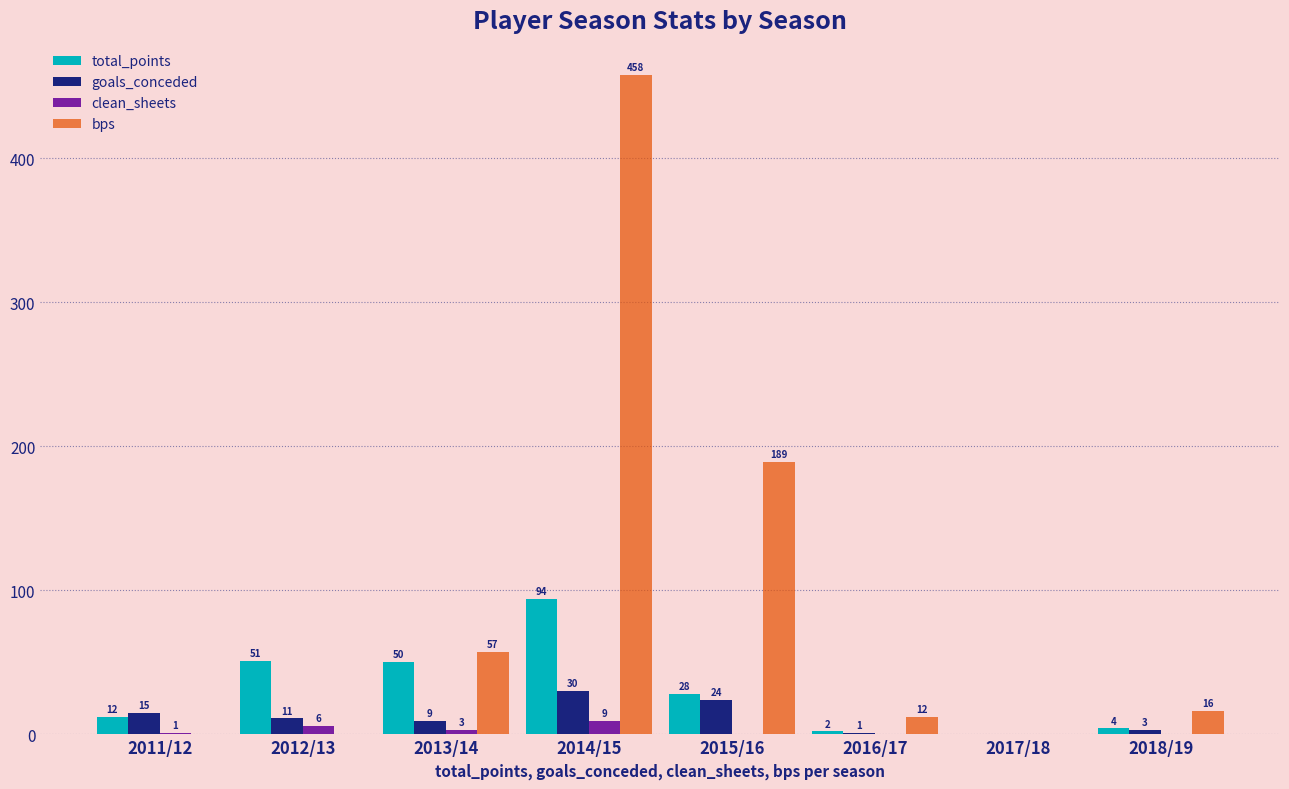

Which category has the highest value in the goals_conceded series?

2014/15